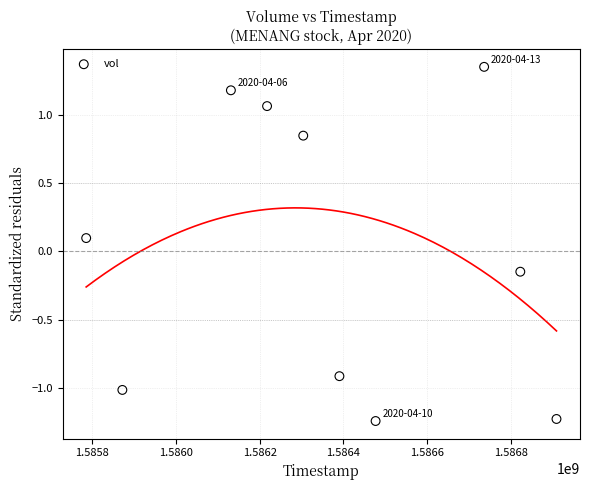

What is the average X value?

1586364480.0